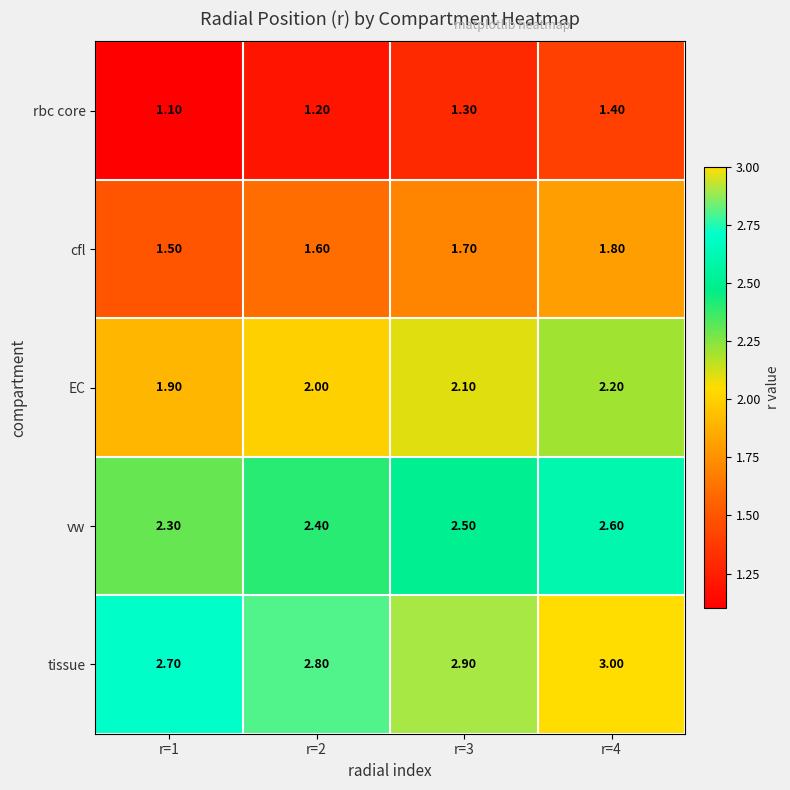

Rank the series at r=1 from lowest to highest value.

rbc core, cfl, EC, vw, tissue